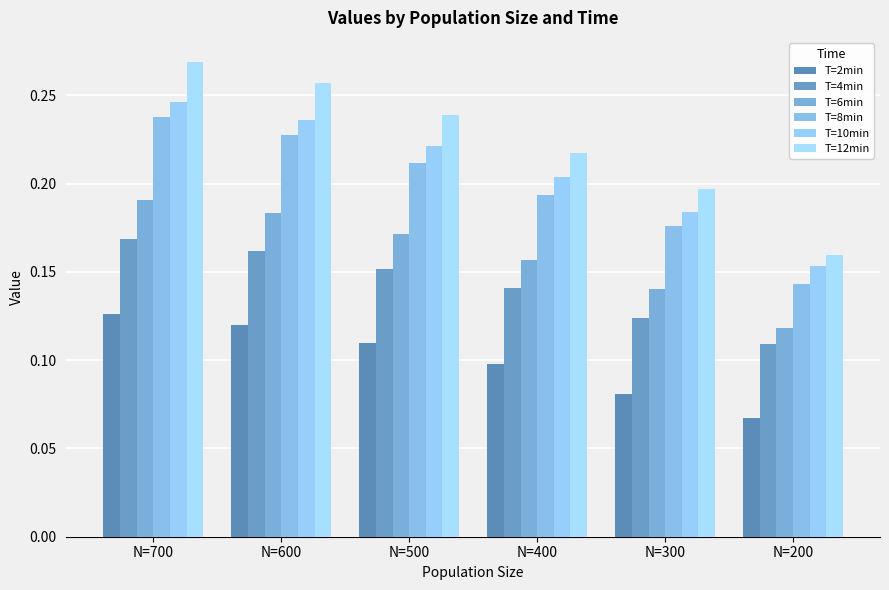

Rank the series at N=200 from highest to lowest value.

T=12min, T=10min, T=8min, T=6min, T=4min, T=2min